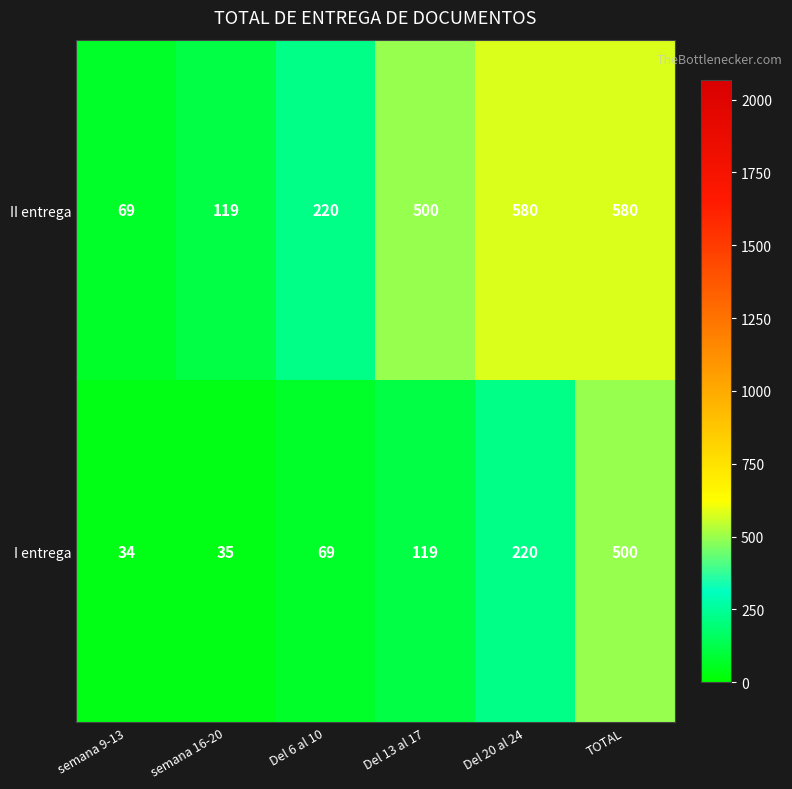

The I entrega series shows 69 at Del 6 al 10. True or false?

True